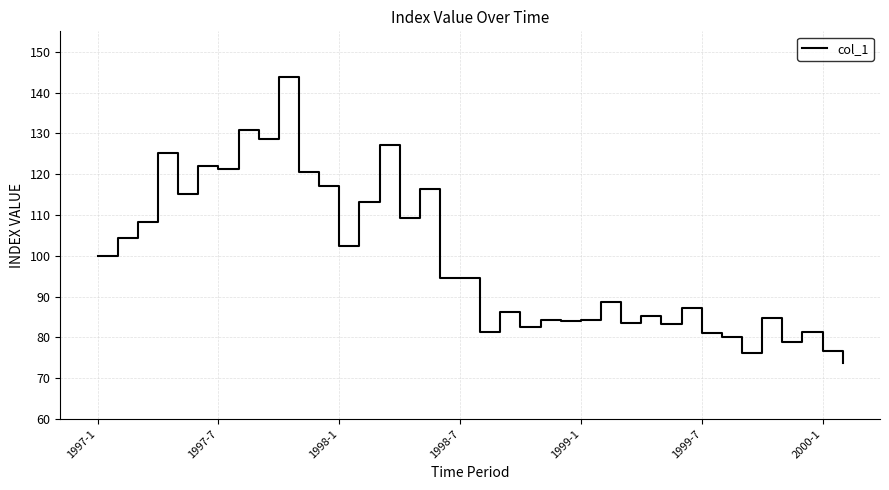

What is the maximum value shown in the chart?

143.8